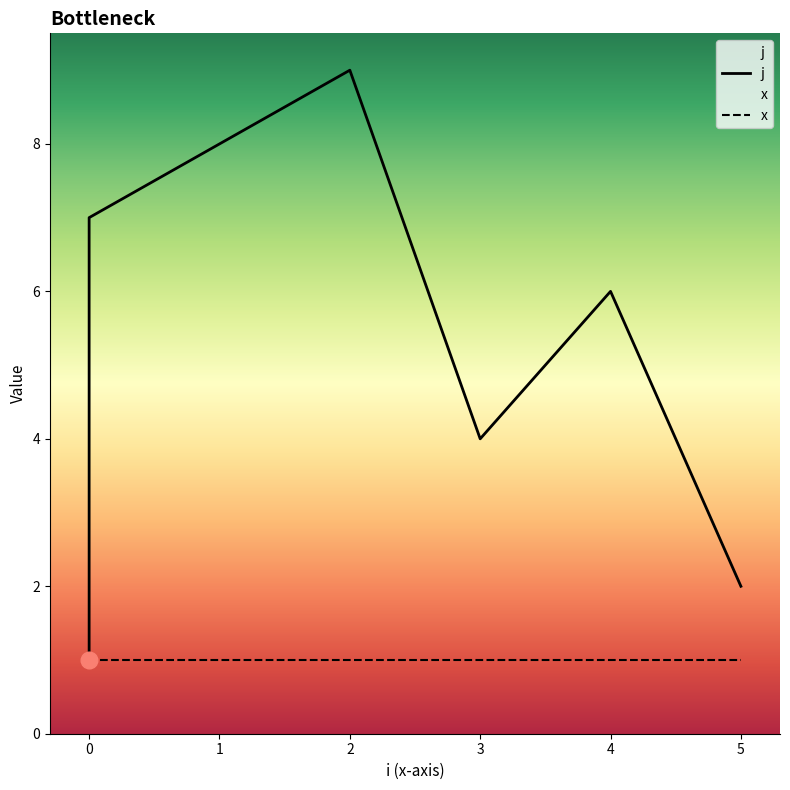

What is the average value?

5